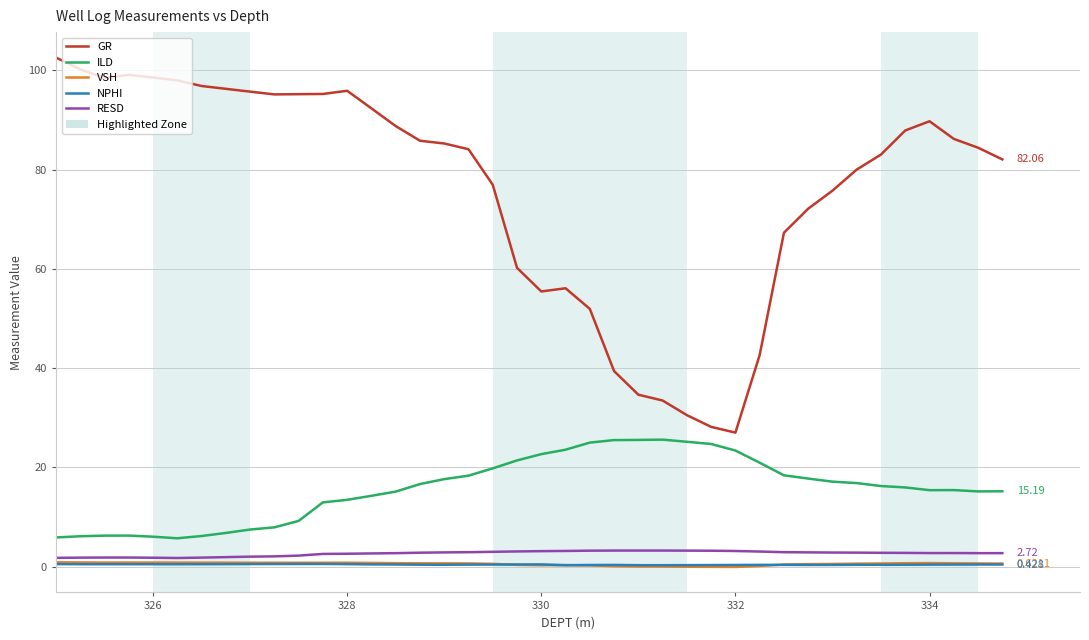

Which series has the largest total across all categories?

GR